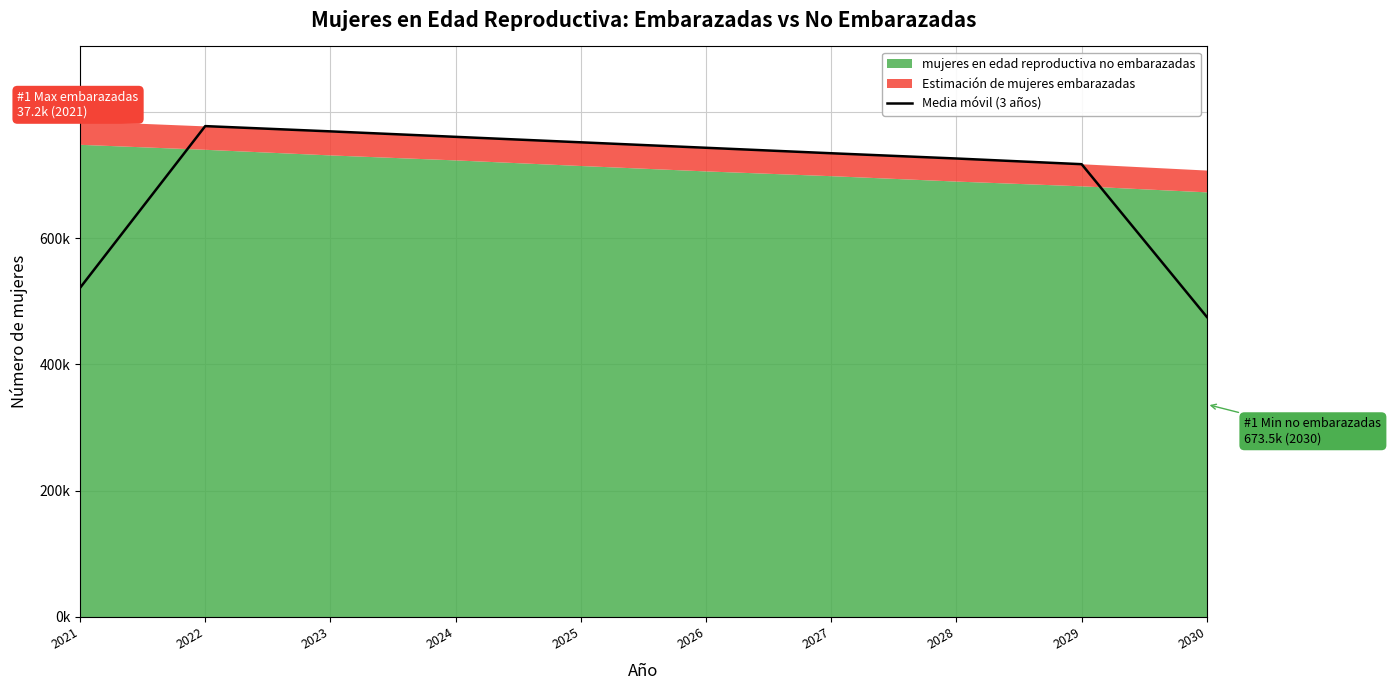

How many lines are shown in the chart?

1